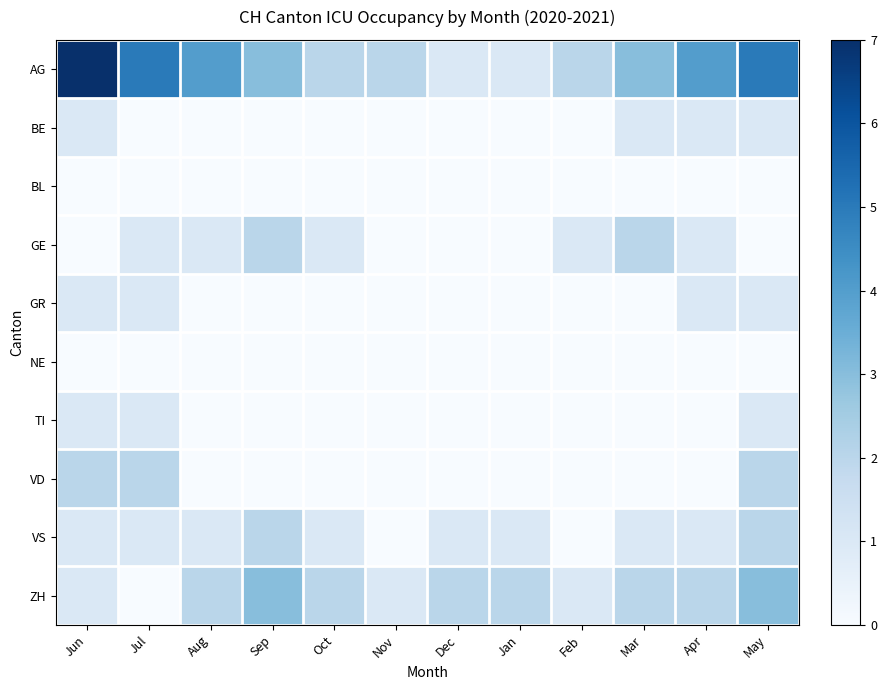

What is the sum of the GR values at Sep and Jul?

1